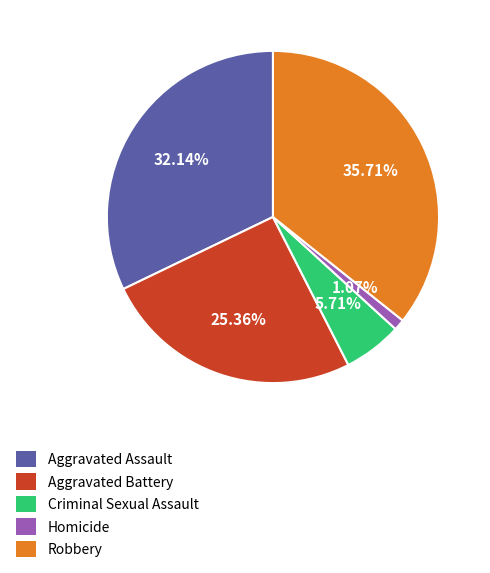

True or false: Aggravated Battery accounts for 37% of the total.

False